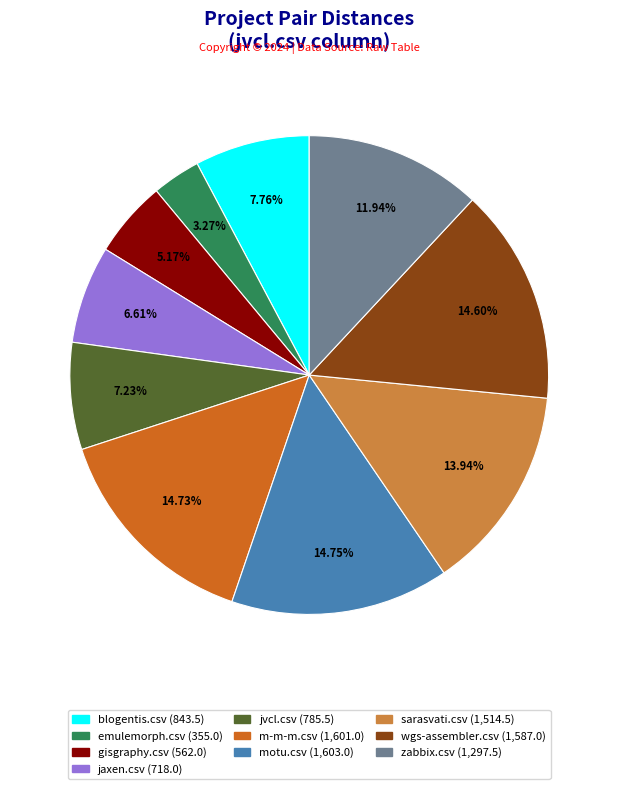

How many slices are in this pie chart?

10